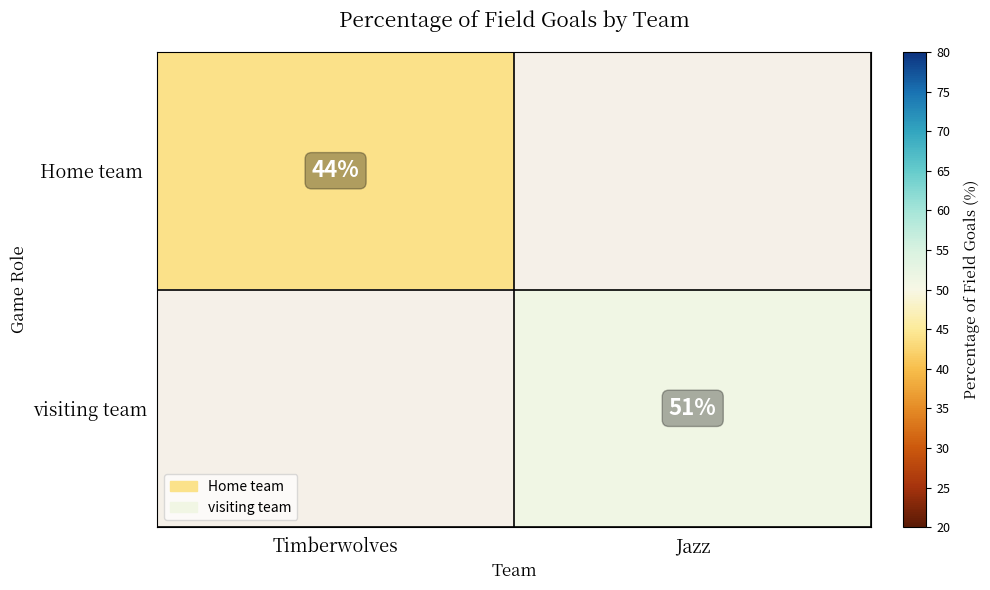

The value of visiting team at Jazz is 51. True or false?

True